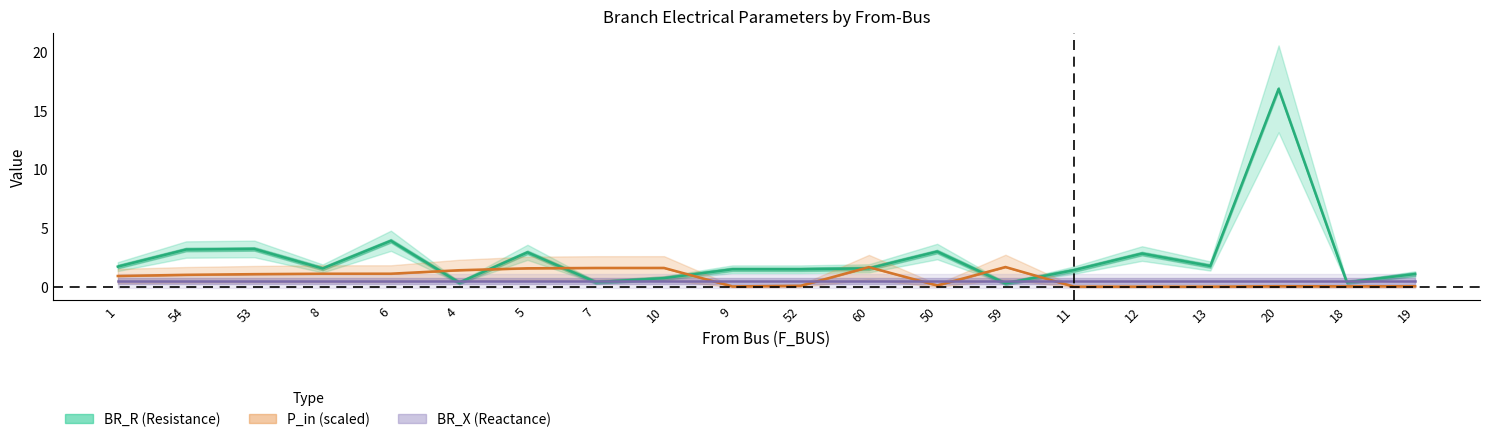

What is the value of the P_in point at the 14th from the left?

1.7